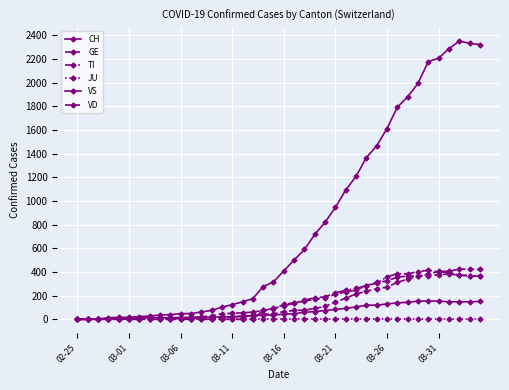

Is this an area chart (filled region under the line)?

No